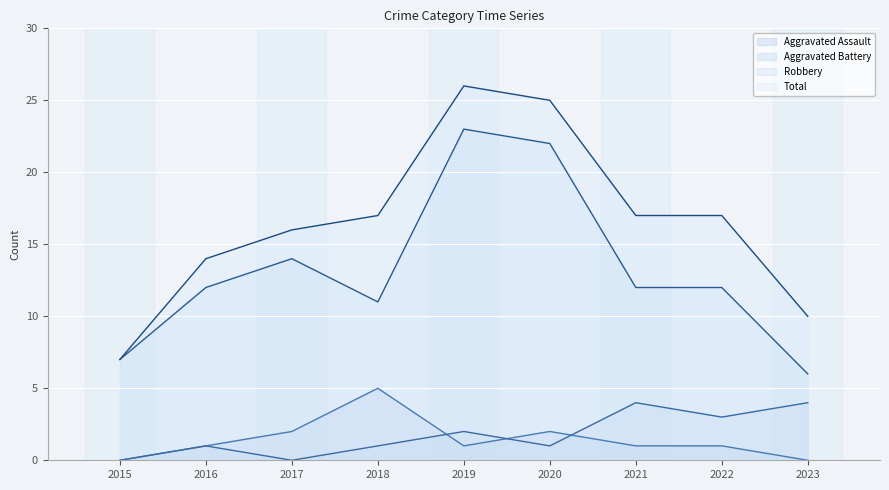

Is it true that Total equals 16 at 2017?

True